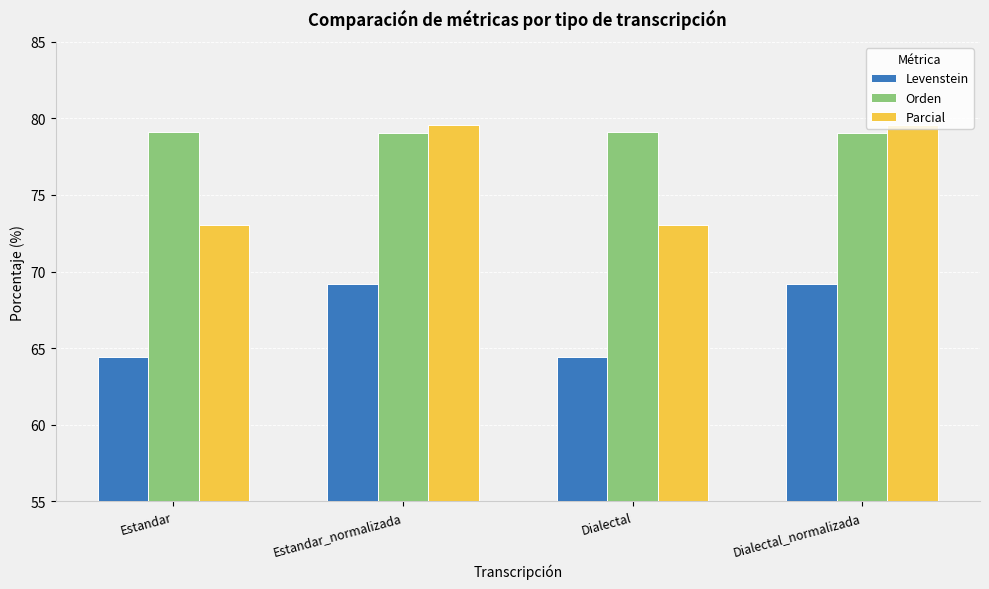

Read the Parcial value at Dialectal.

73.0